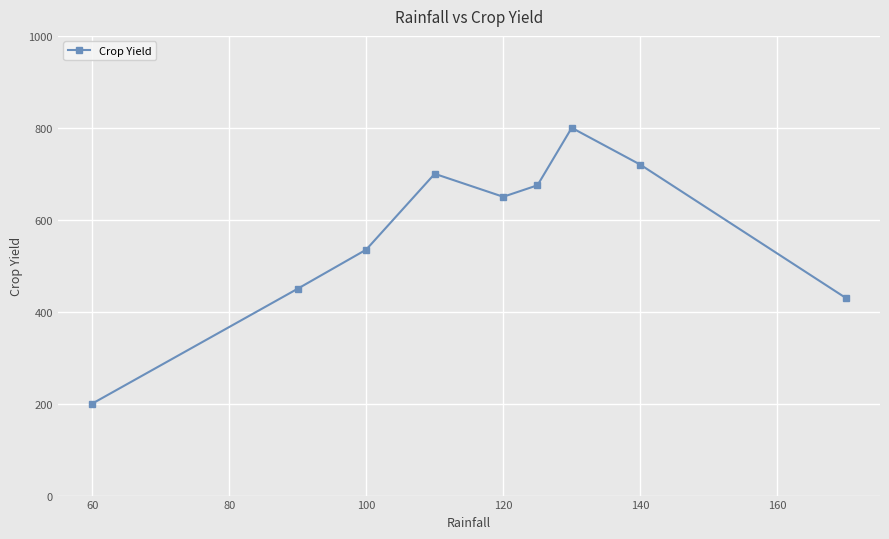

How many lines are shown in the chart?

1